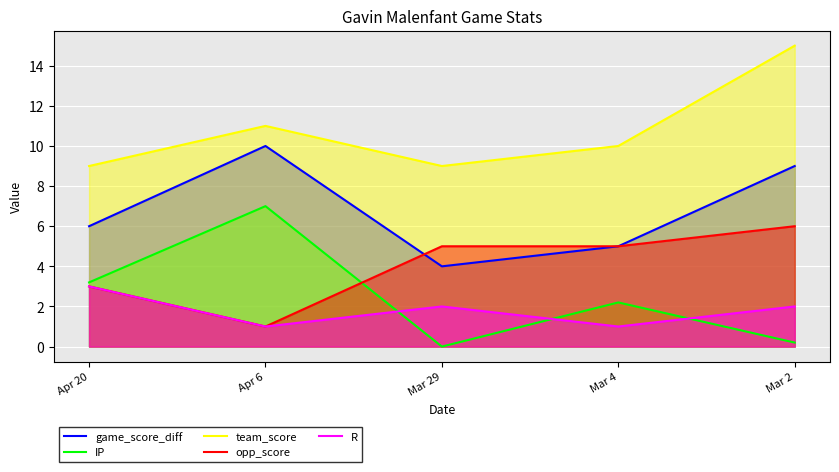

Between Mar 29 and Mar 2, which series saw the biggest shift?

team_score